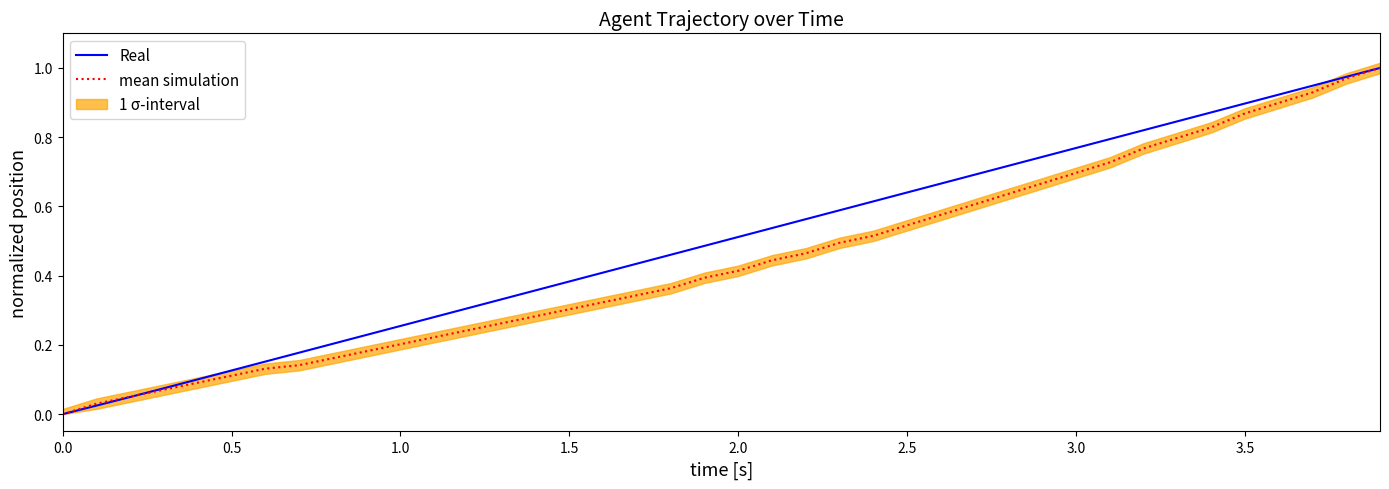

Is it true that mean simulation equals 0.9 at 3.0?

False